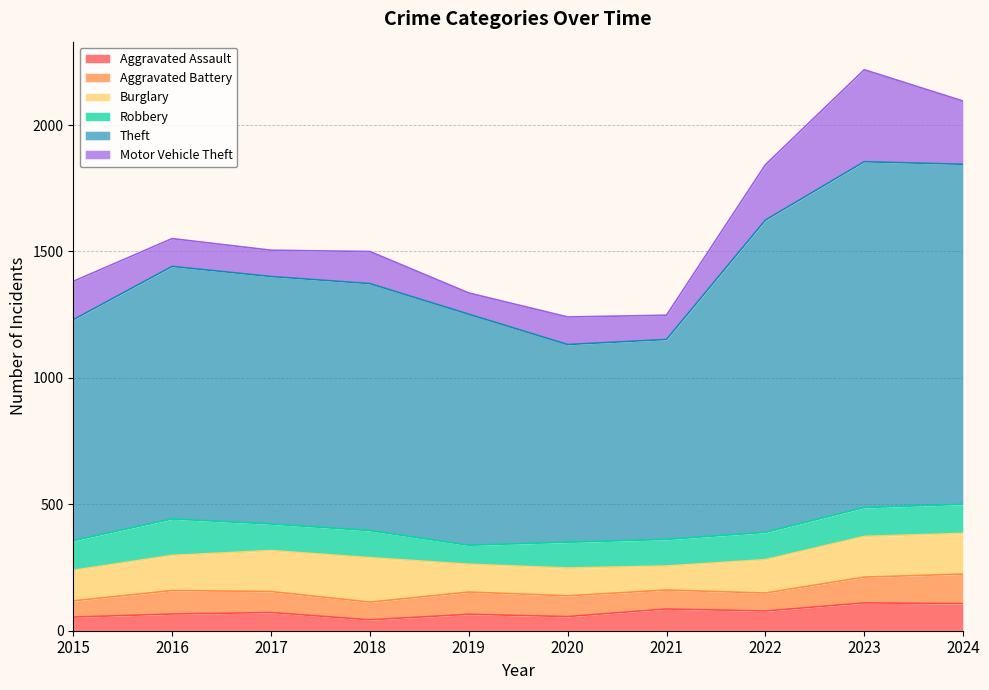

The value of Aggravated Assault at 2017 is 123. True or false?

False